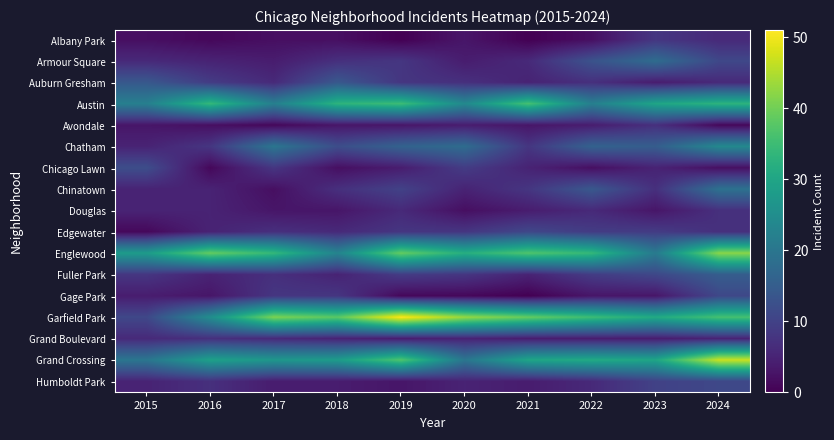

Reading right to left, transcribe all the data shown in this chart.

Albany Park: 2024=6	2023=8	2022=2	2021=0	2020=3	2019=0	2018=2	2017=2	2016=1	2015=2
Armour Square: 2024=11	2023=18	2022=13	2021=6	2020=4	2019=8	2018=7	2017=4	2016=5	2015=6
Auburn Gresham: 2024=6	2023=4	2022=7	2021=5	2020=7	2019=8	2018=14	2017=6	2016=9	2015=14
Austin: 2024=33	2023=30	2022=22	2021=36	2020=24	2019=35	2018=33	2017=22	2016=34	2015=22
Avondale: 2024=1	2023=7	2022=4	2021=3	2020=4	2019=3	2018=3	2017=1	2016=2	2015=3
Chatham: 2024=24	2023=15	2022=16	2021=8	2020=18	2019=16	2018=12	2017=20	2016=8	2015=5
Chicago Lawn: 2024=2	2023=5	2022=2	2021=5	2020=9	2019=4	2018=2	2017=8	2016=1	2015=12
Chinatown: 2024=19	2023=7	2022=14	2021=8	2020=5	2019=10	2018=7	2017=2	2016=5	2015=5
Douglas: 2024=7	2023=3	2022=6	2021=4	2020=2	2019=6	2018=3	2017=3	2016=5	2015=5
Edgewater: 2024=7	2023=9	2022=9	2021=11	2020=8	2019=8	2018=6	2017=7	2016=5	2015=1
Englewood: 2024=42	2023=21	2022=34	2021=37	2020=32	2019=39	2018=23	2017=34	2016=39	2015=28
Fuller Park: 2024=15	2023=11	2022=9	2021=5	2020=8	2019=9	2018=5	2017=7	2016=5	2015=8
Gage Park: 2024=11	2023=3	2022=3	2021=0	2020=1	2019=1	2018=8	2017=8	2016=3	2015=4
Garfield Park: 2024=36	2023=31	2022=35	2021=39	2020=43	2019=51	2018=38	2017=41	2016=25	2015=11
Grand Boulevard: 2024=5	2023=4	2022=4	2021=4	2020=5	2019=4	2018=5	2017=6	2016=7	2015=6
Grand Crossing: 2024=47	2023=30	2022=31	2021=30	2020=20	2019=37	2018=28	2017=27	2016=29	2015=20
Humboldt Park: 2024=11	2023=10	2022=6	2021=4	2020=5	2019=3	2018=4	2017=4	2016=7	2015=5